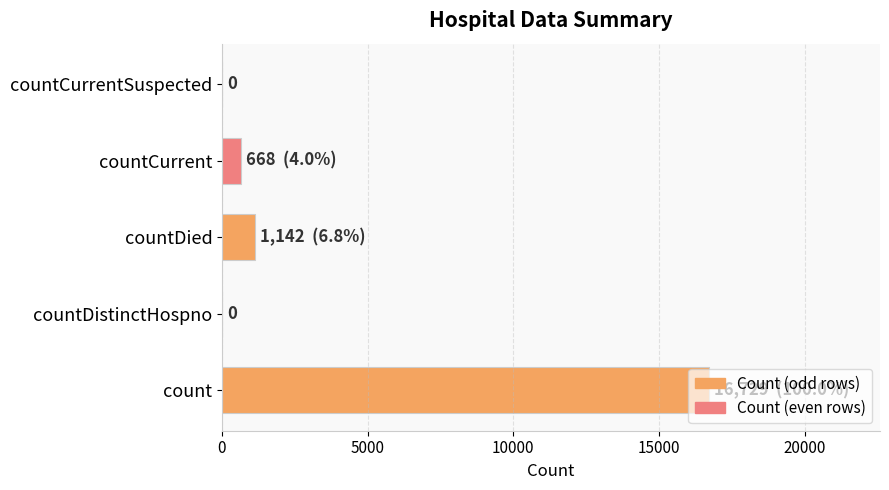

What is the sum of the values at count and countCurrentSuspected?

16729